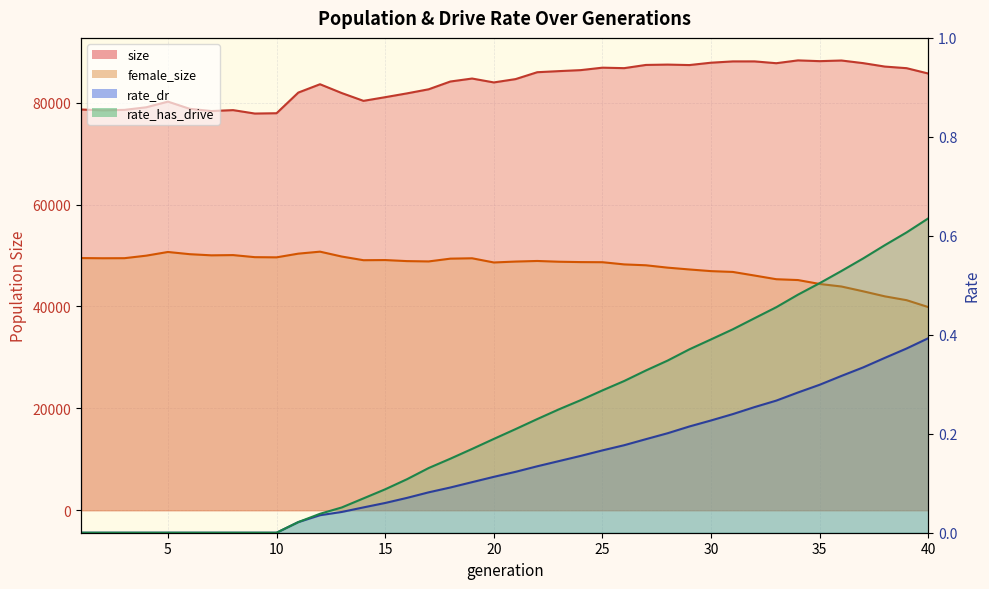

What is the value of the rate_dr point at the 24th from the left?

0.2